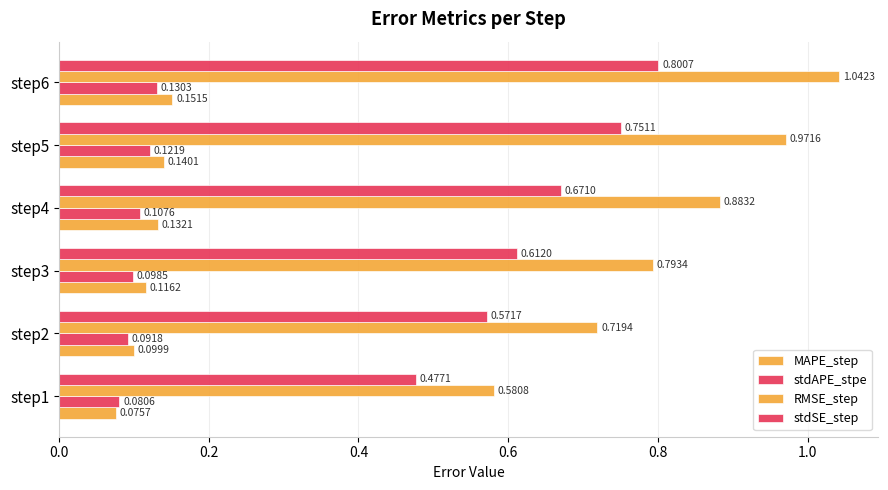

Which series has the widest spread of values?

RMSE_step